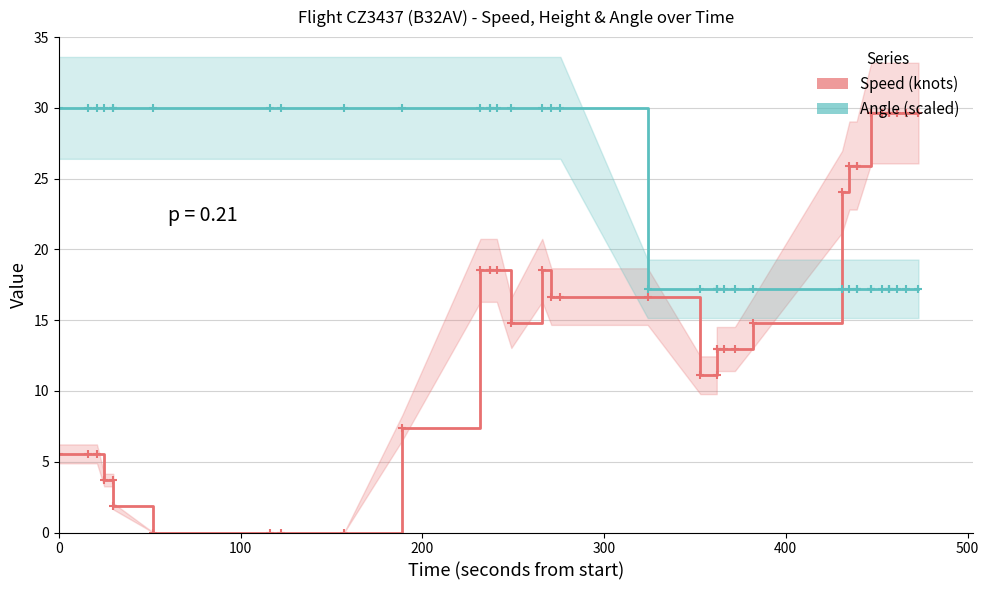

The Angle (scaled) series shows 7.2 at 500. True or false?

False